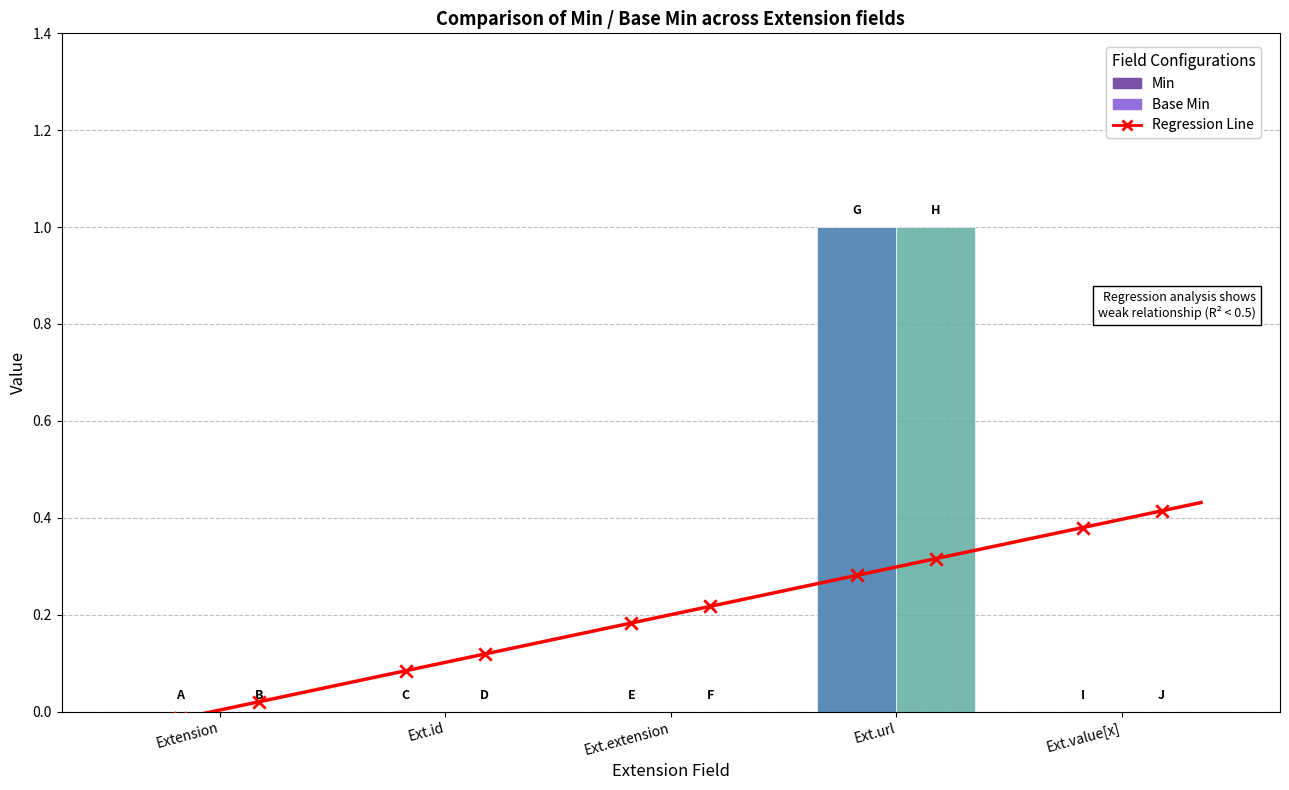

Is the value of Base Min at Ext.url greater than the value of Min at Ext.id?

Yes